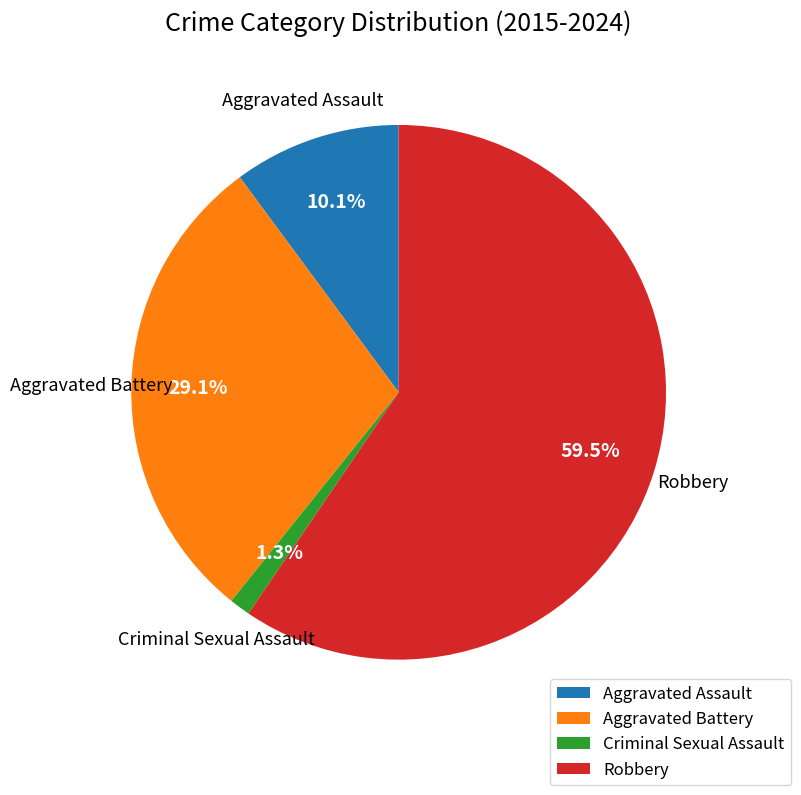

To the nearest percent, what is the difference between the Aggravated Assault and Criminal Sexual Assault slice percentages?

9%